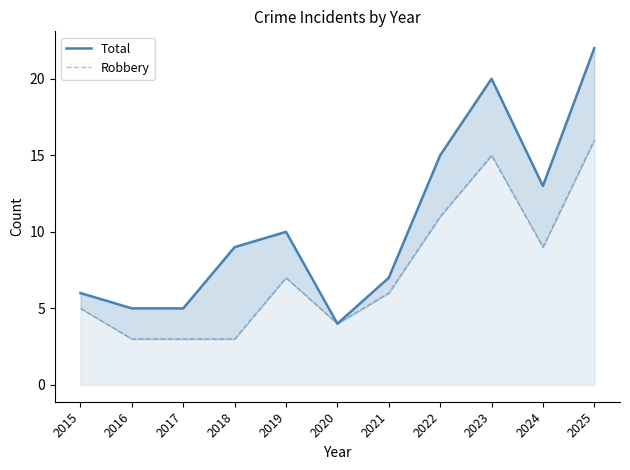

Reading left to right, what are all the values shown in this chart?

Total: 6	5	5	9	10	4	7	15	20	13	22
Robbery: 5	3	3	3	7	4	6	11	15	9	16